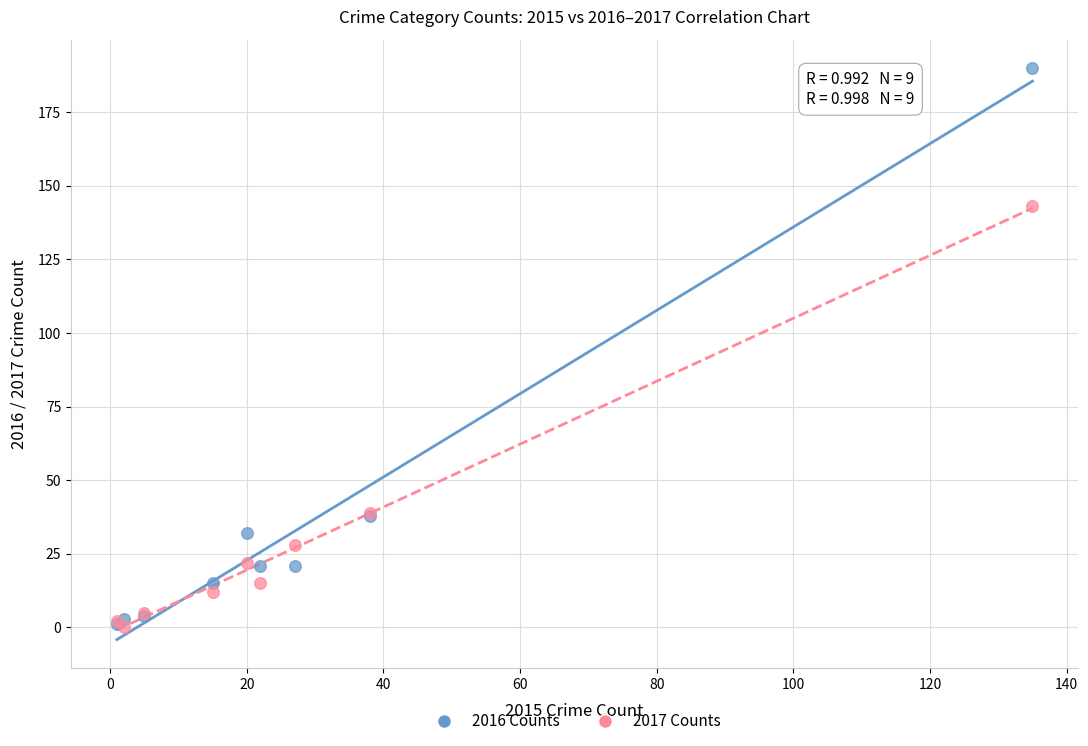

Across all series, what Y value is closest to 95?

143